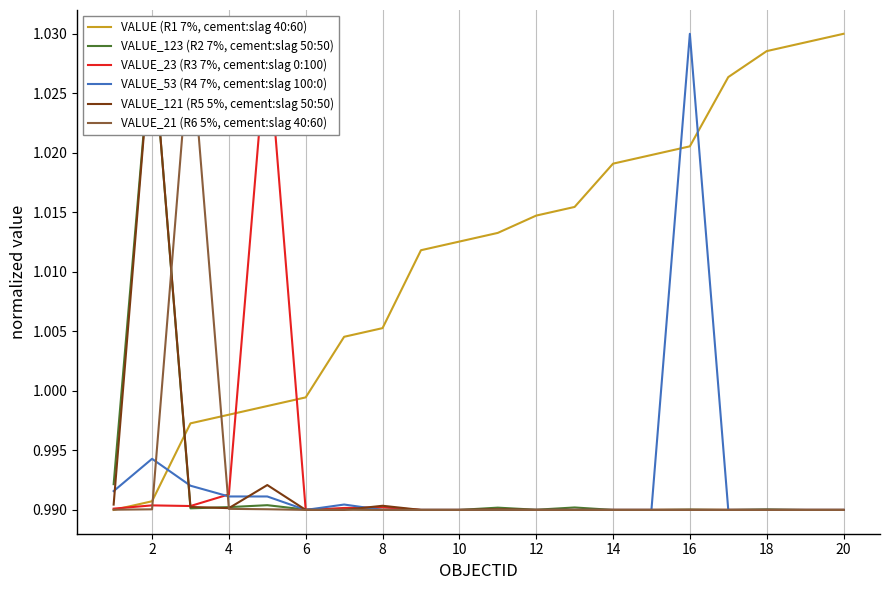

How many intersections are there between VALUE (R1 7%, cement:slag 40:60) and VALUE_53 (R4 7%, cement:slag 100:0)?

3